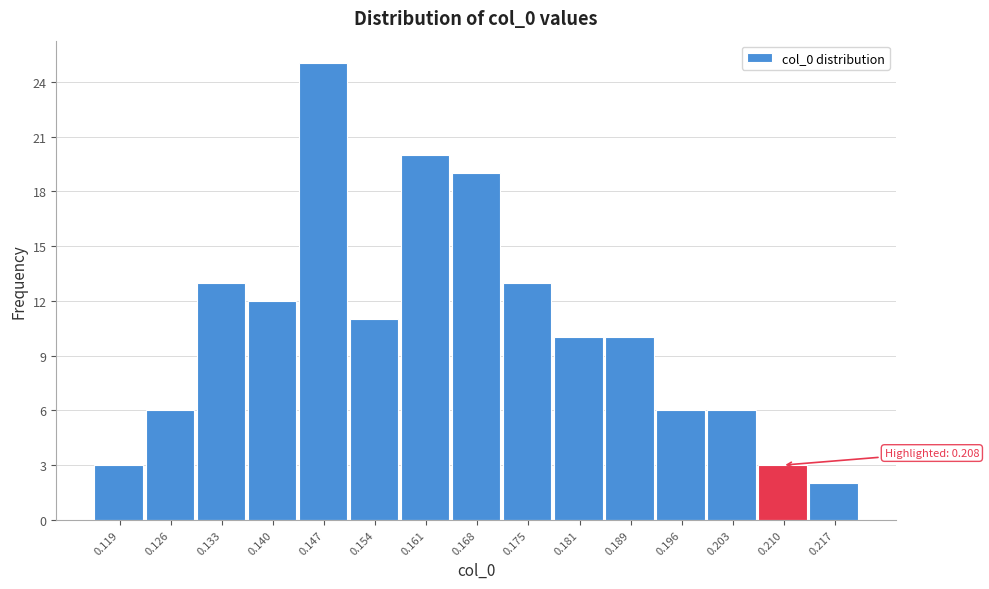

Over which range of the x-axis is the bar tallest?

0.143 to 0.150